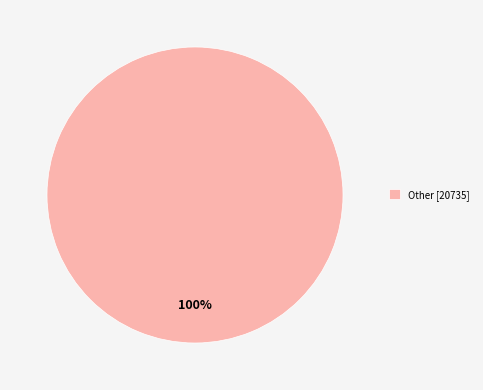

What is the majority slice?

Other [20735]